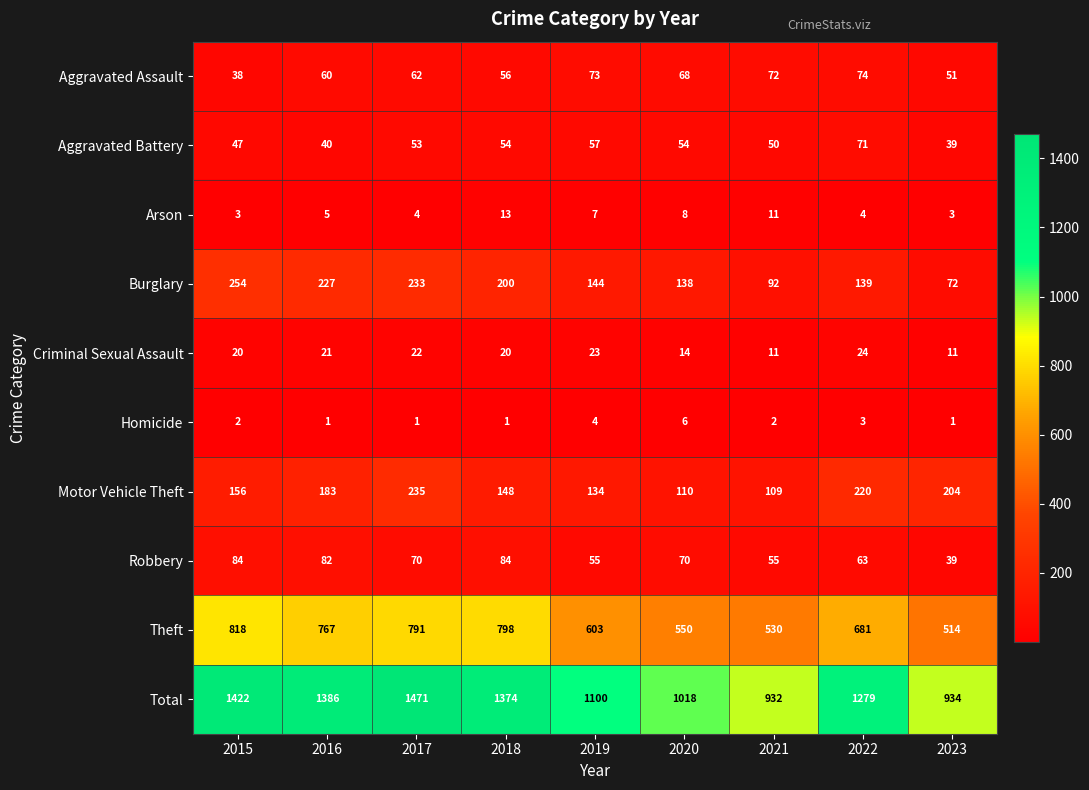

What is the sum of the Homicide values at 2023 and 2020?

7